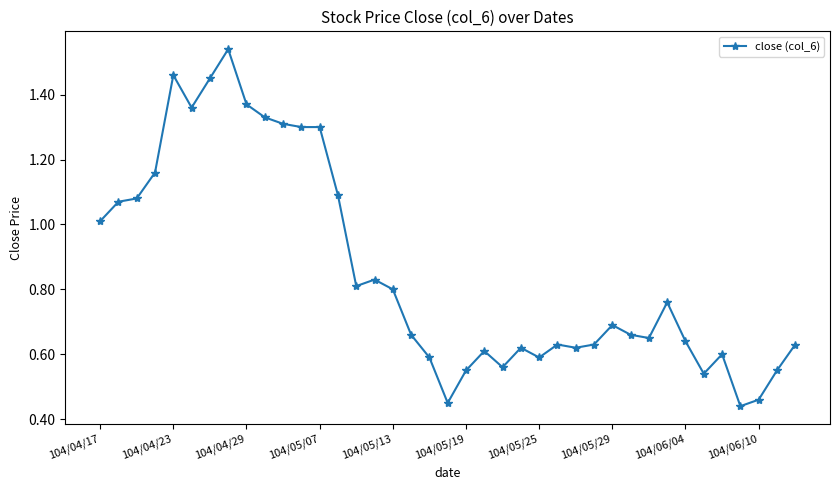

What is the sum of all values?

33.4